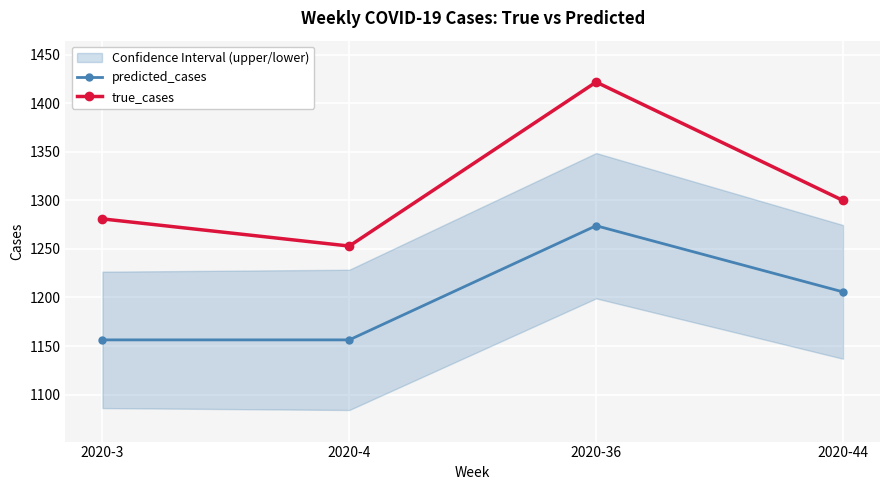

How many interior local peaks does the predicted_cases series have?

1